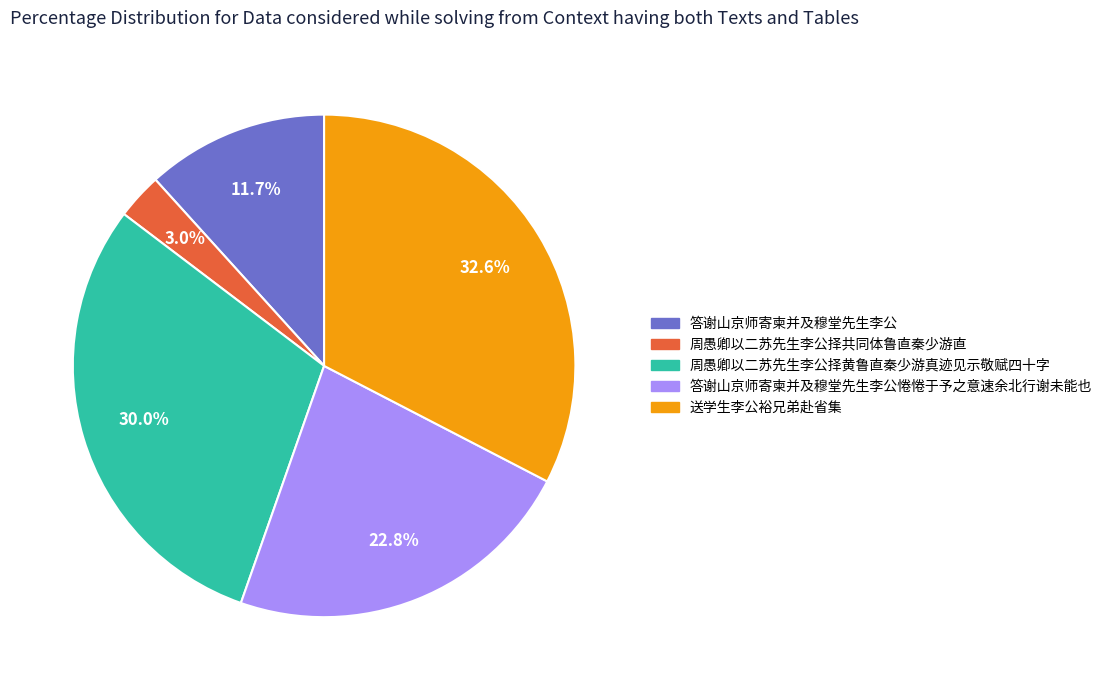

To the nearest percent, what is the average slice percentage?

20%